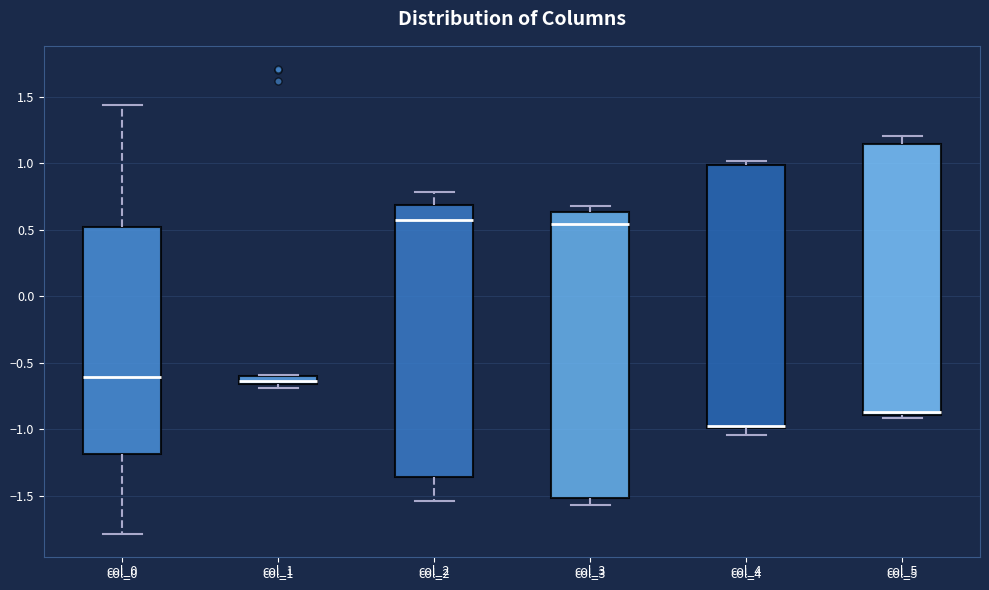

Where does the upper whisker of the box for col_5 end on the y-axis? The values are not printed on the chart, so give them approximately, as read against the axis.

1.20